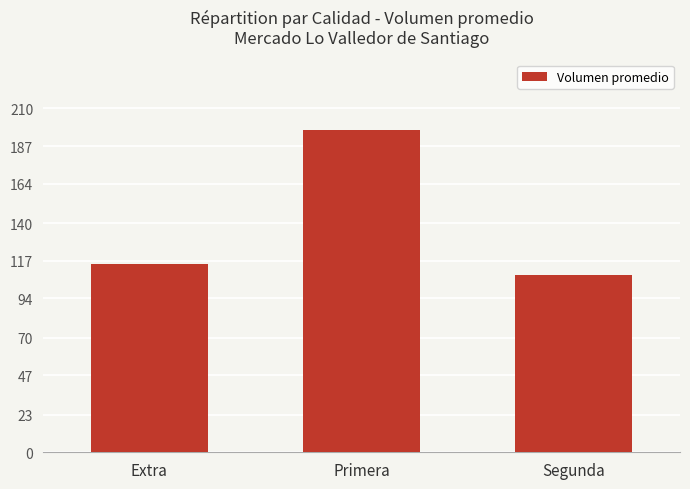

What is the label of the 3rd bar from the left?

Segunda